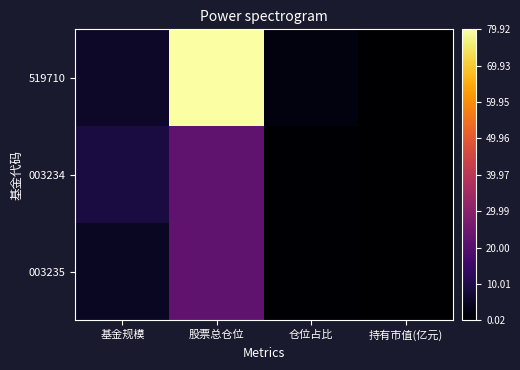

Rank the series by their maximum value, from highest to lowest.

519710, 003234, 003235